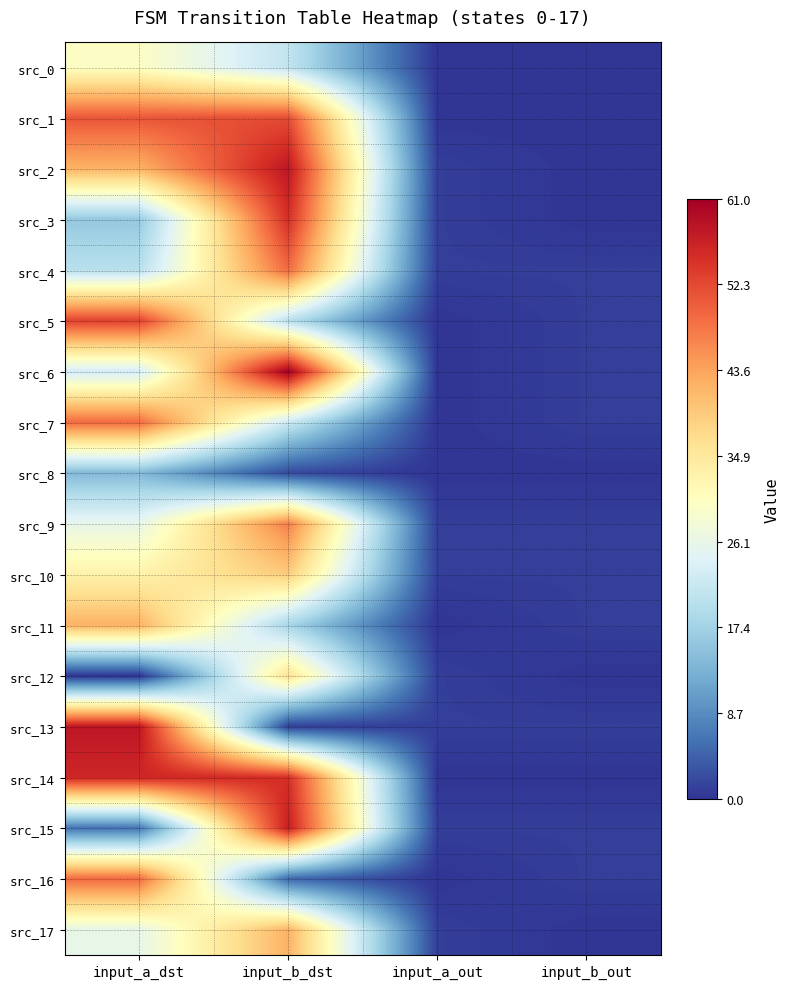

Which series has the largest total across all categories?

src_14